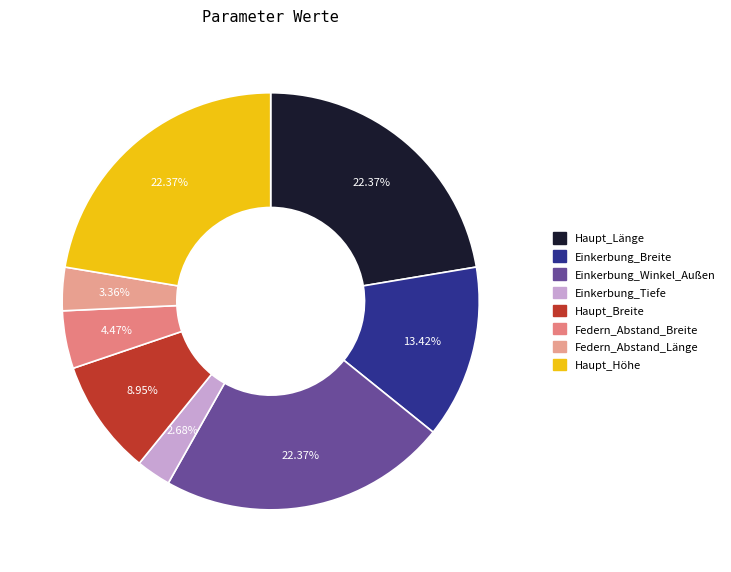

What is the largest slice in the pie chart?

Haupt_Länge